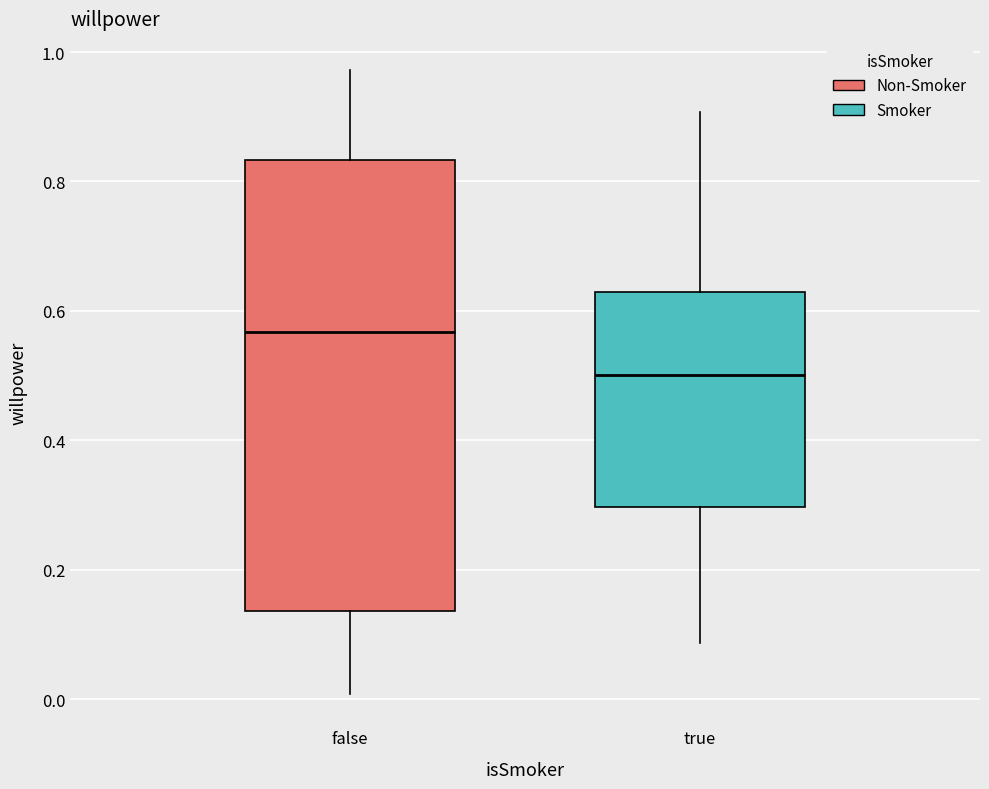

Comparing the boxes themselves (not the whiskers), which one is the tallest?

false